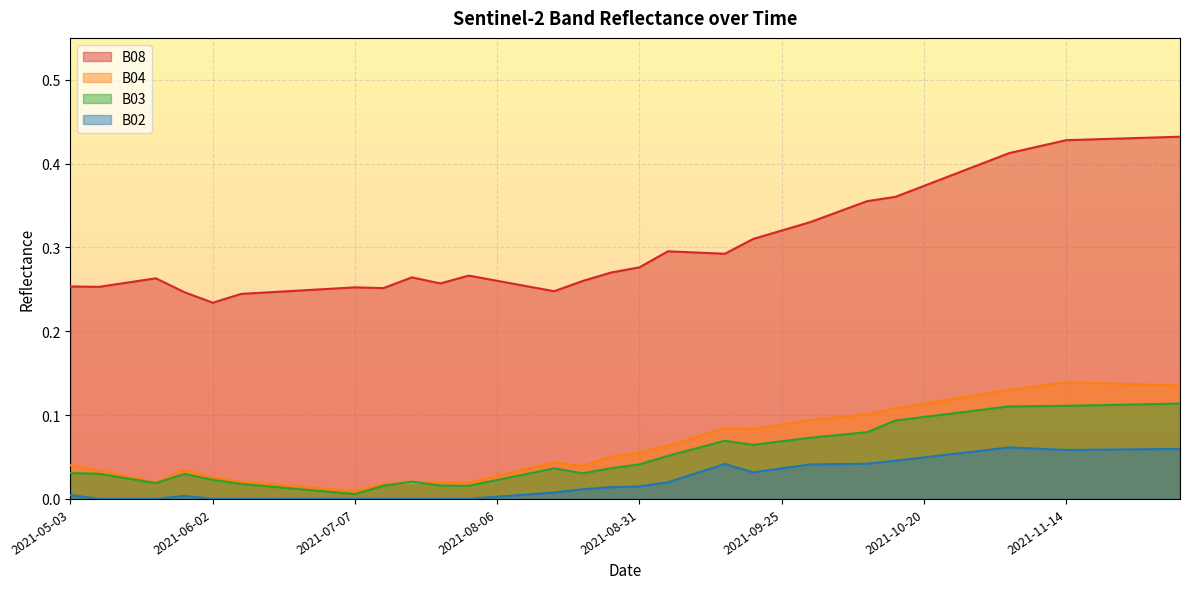

List the series in order of their peak value, highest first.

B08, B04, B03, B02